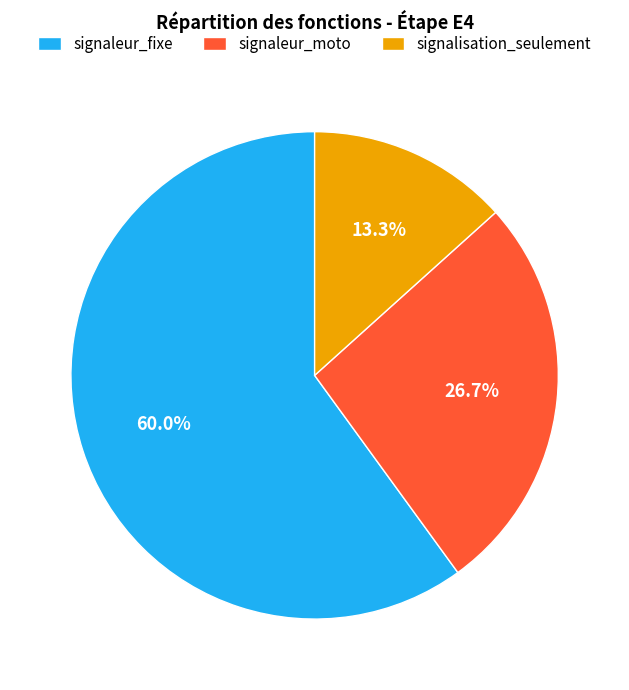

To the nearest percent, what percentage of the pie is signalisation_seulement?

13%